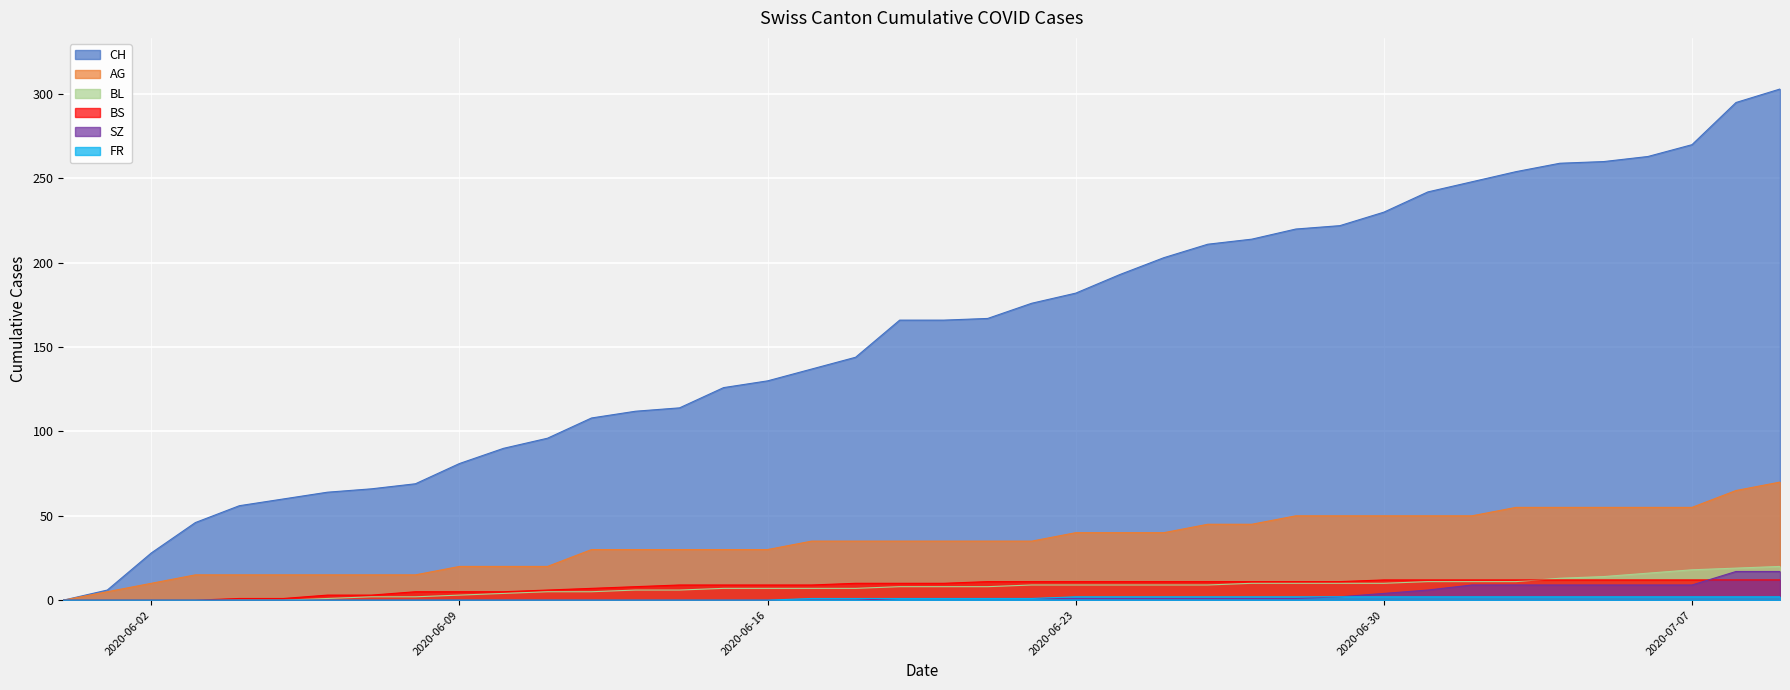

True or false: BL and SZ cross at least once.

False